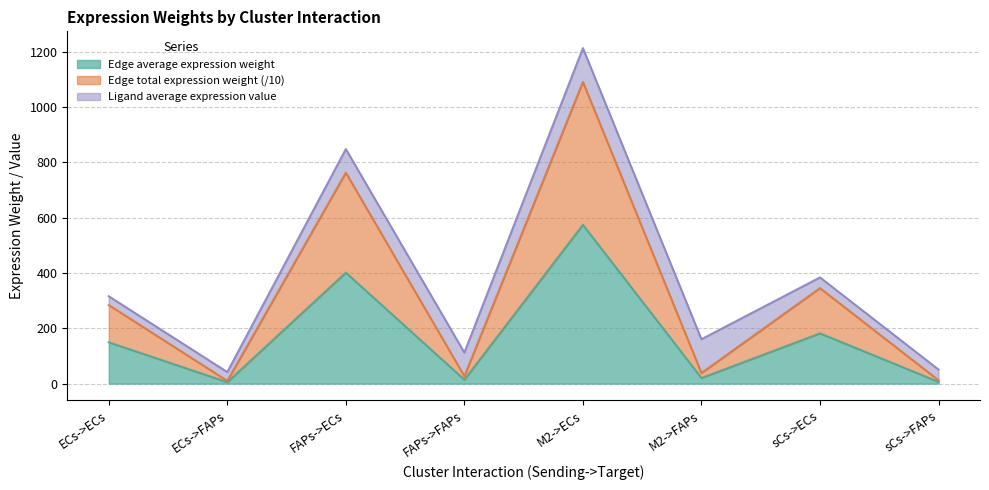

At which category is the sum across all series the highest?

M2->ECs